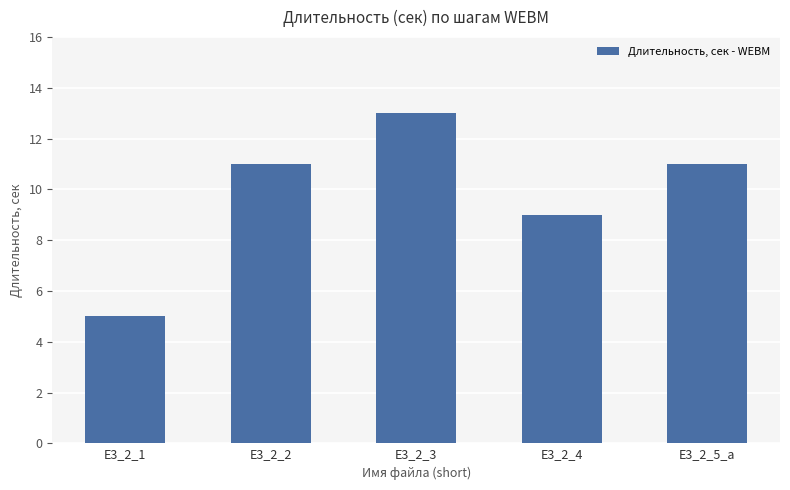

Reading left to right, list all the values displayed in this chart.

5	11	13	9	11